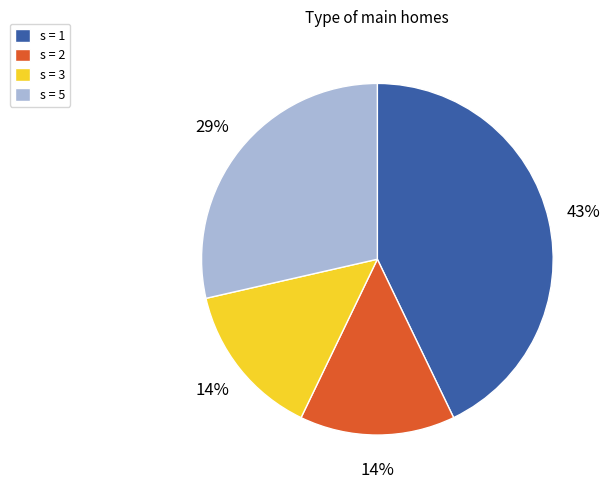

To the nearest percent, what is the average slice percentage?

25%